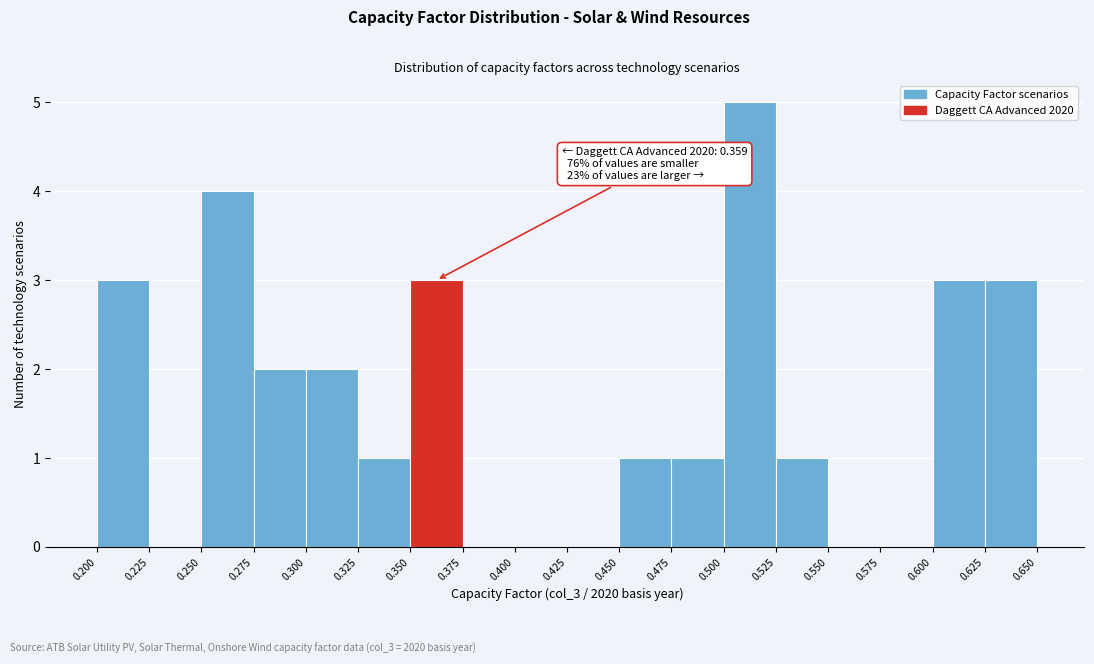

Which range on the x-axis has the tallest bar?

0.500 to 0.525